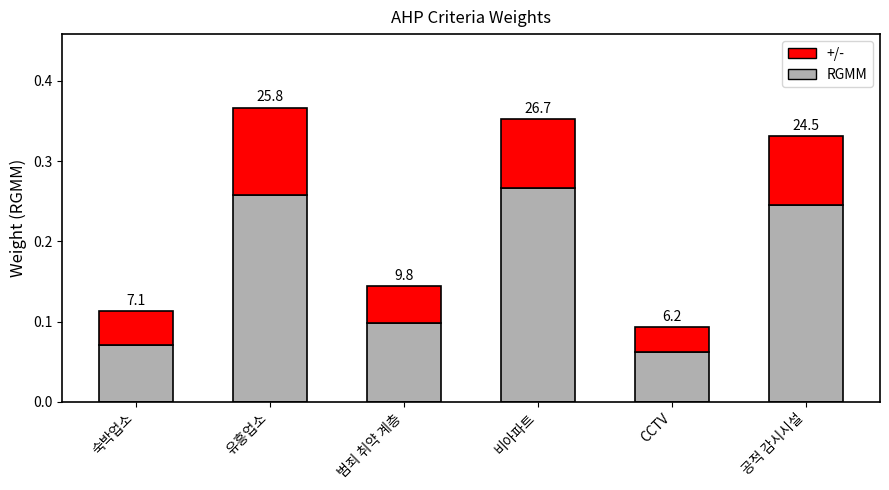

List the series in order of their overall mean, lowest first.

+/-, RGMM